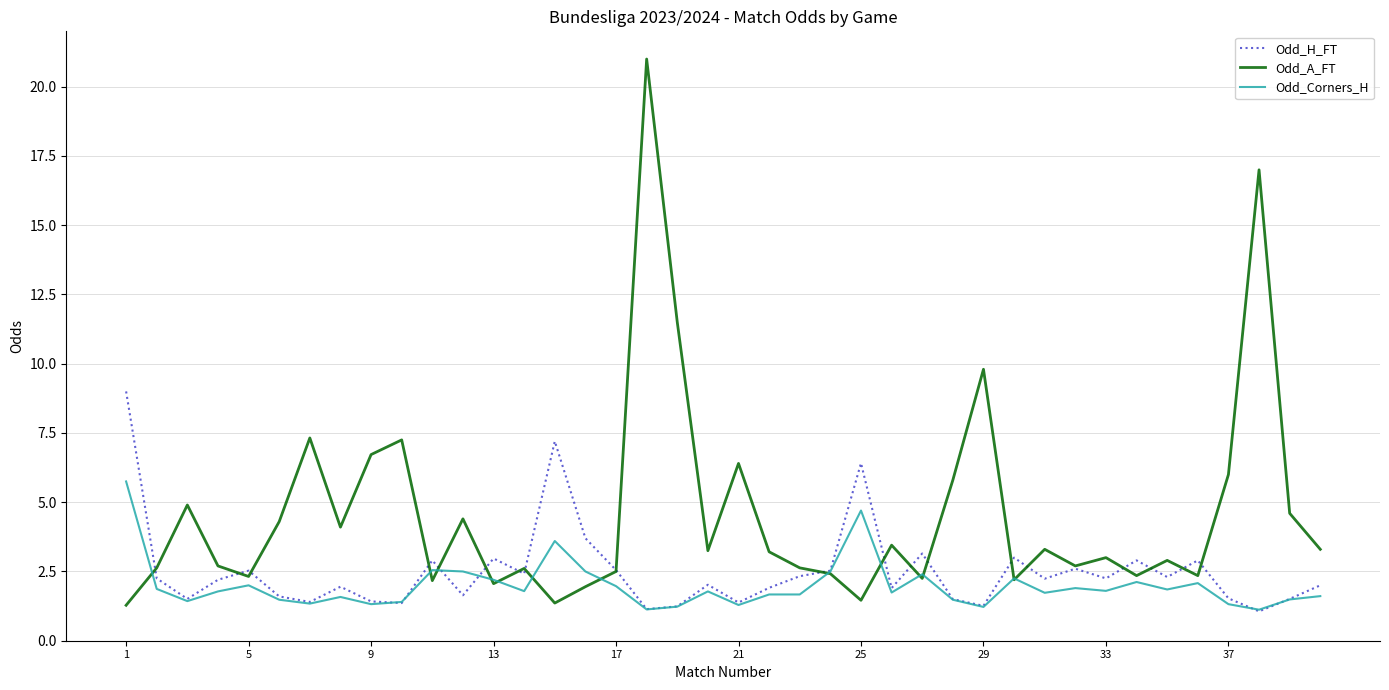

What is the difference between the second highest and second lowest values in the Odd_H_FT series?

6.1